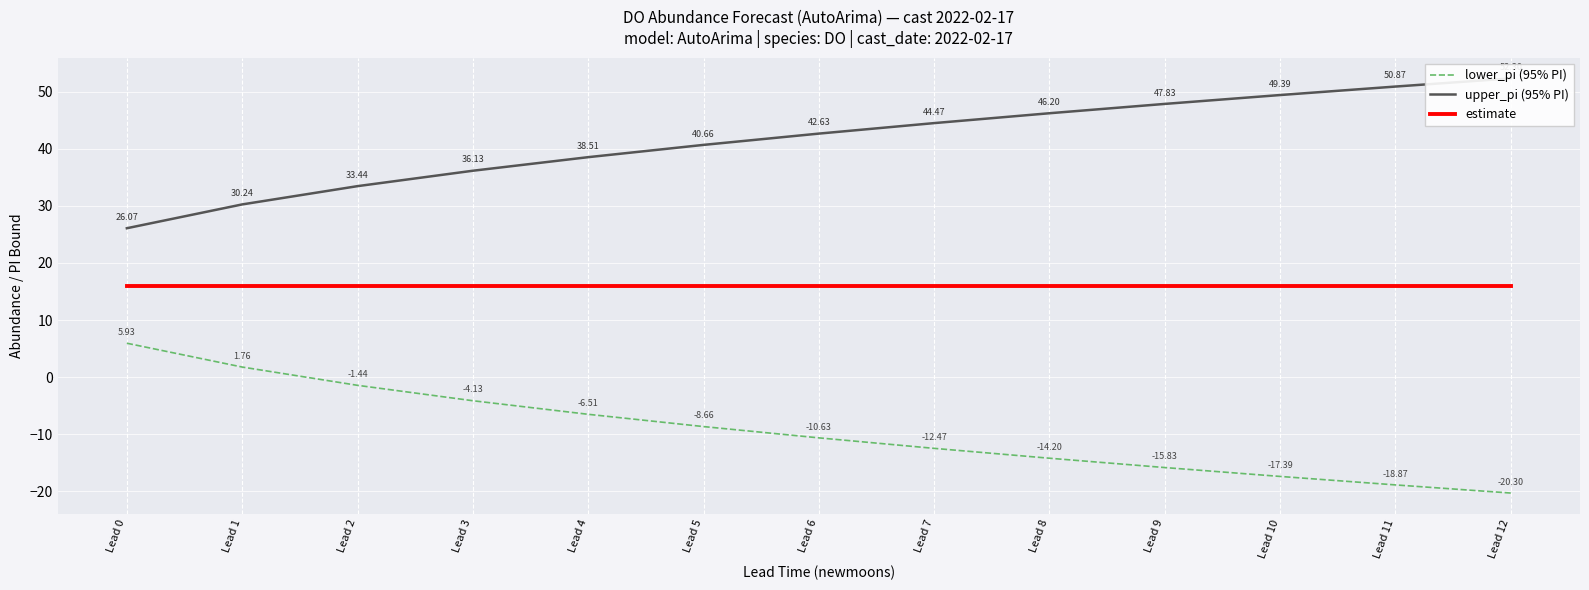

True or false: estimate has more than 0 interior local peaks.

False